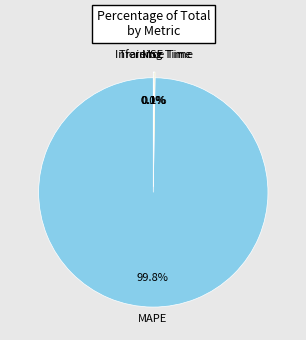

Is there any slice that represents more than half of the pie?

Yes